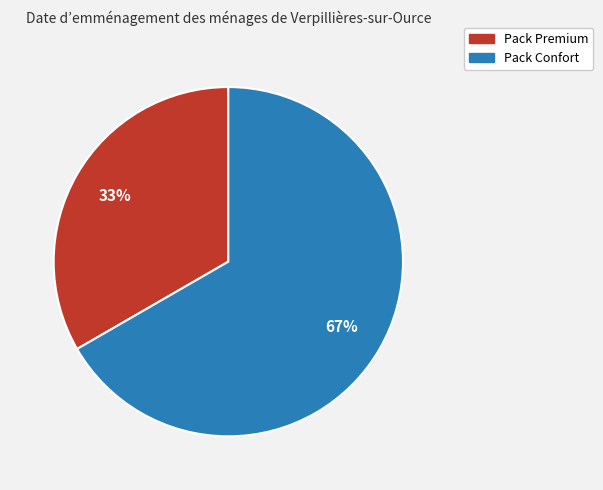

Which slice is the largest?

Pack Confort